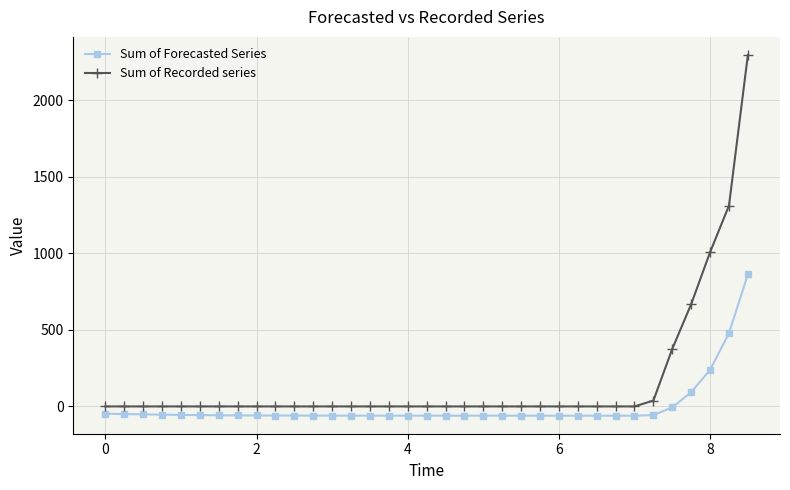

Rank the series by their maximum value, from lowest to highest.

Sum of Forecasted Series, Sum of Recorded series